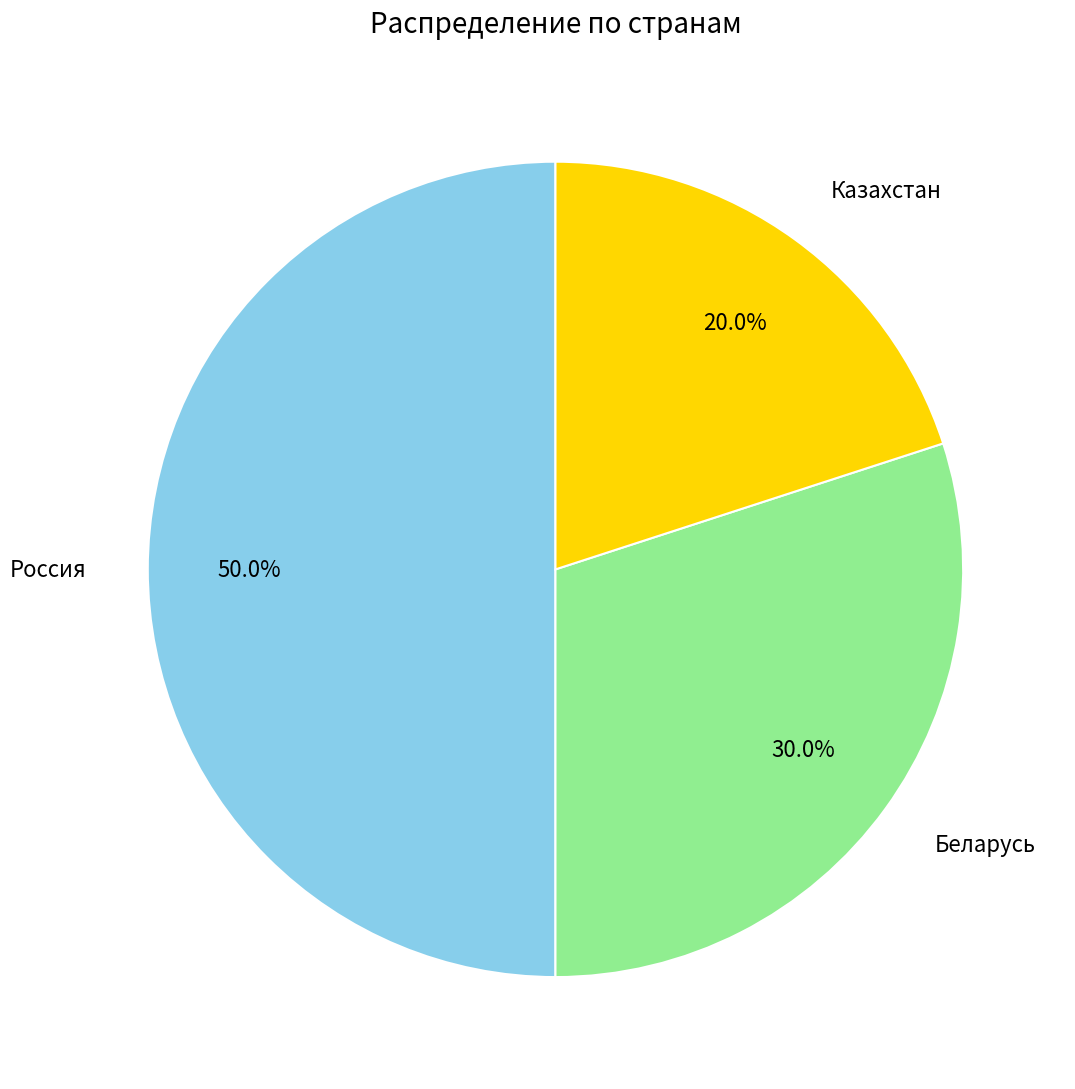

True or false: Беларусь accounts for 30% of the total.

True